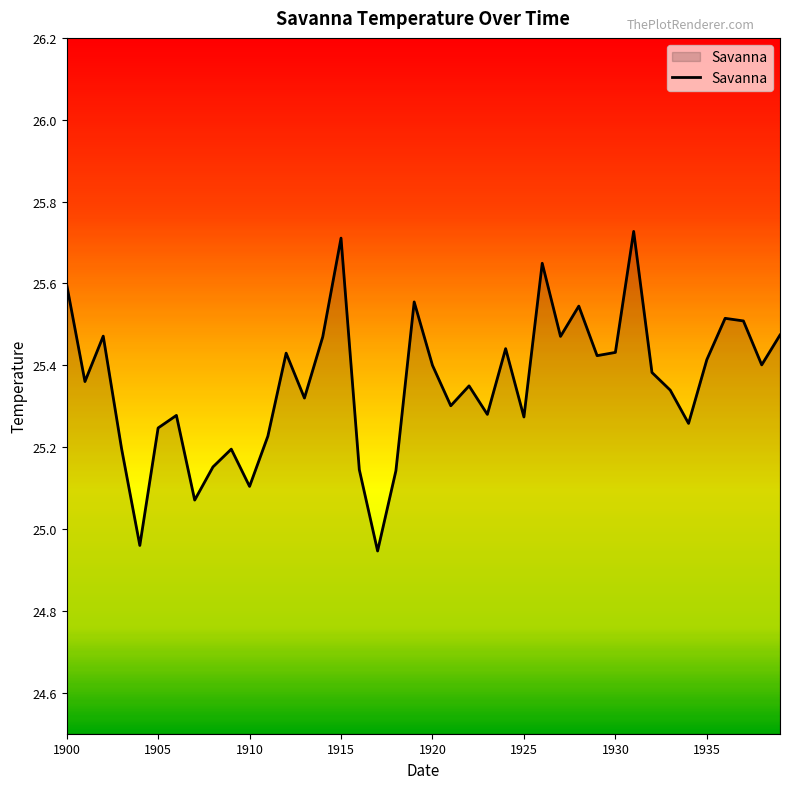

What is the difference between the maximum and minimum values?

0.8